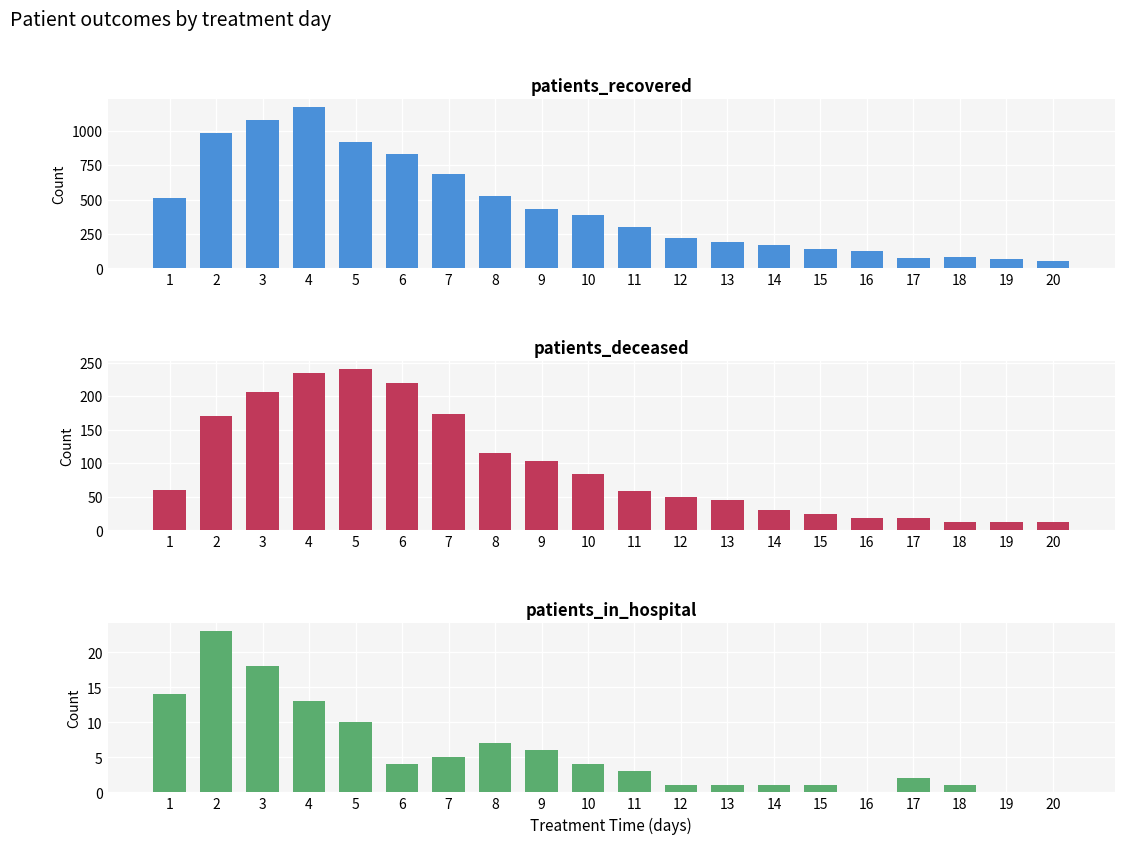

Between 10 and 20, which series saw the biggest shift?

patients_recovered